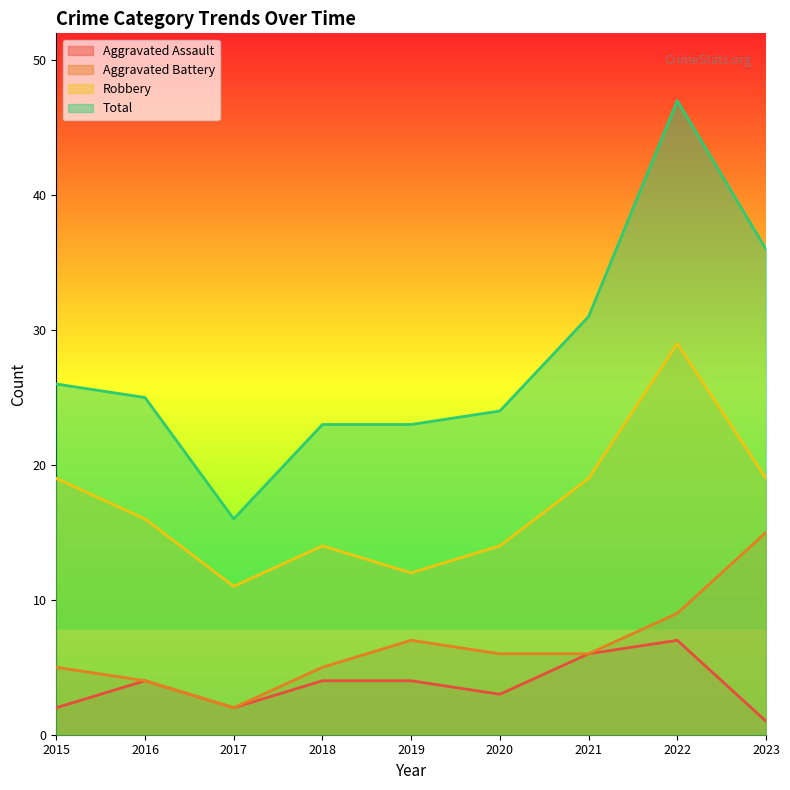

What is the sum of the Aggravated Battery values at 2016 and 2021?

10